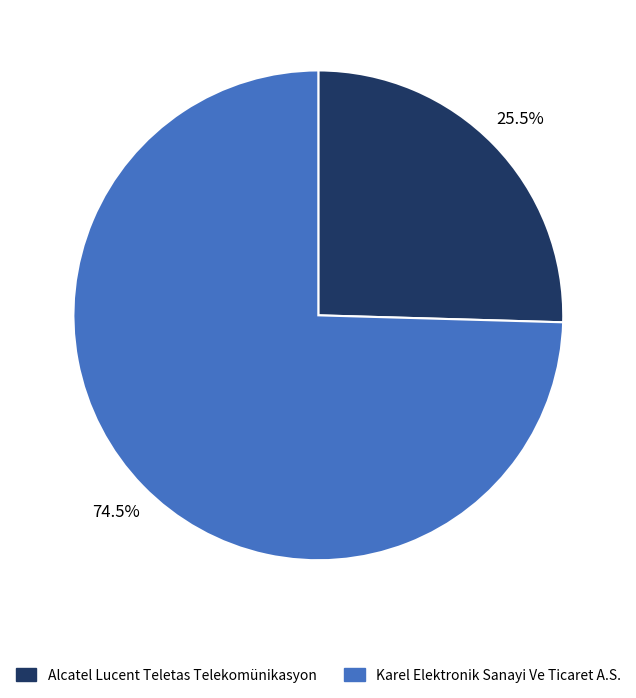

Which category has the biggest portion of the pie?

Karel Elektronik Sanayi Ve Ticaret A.S.